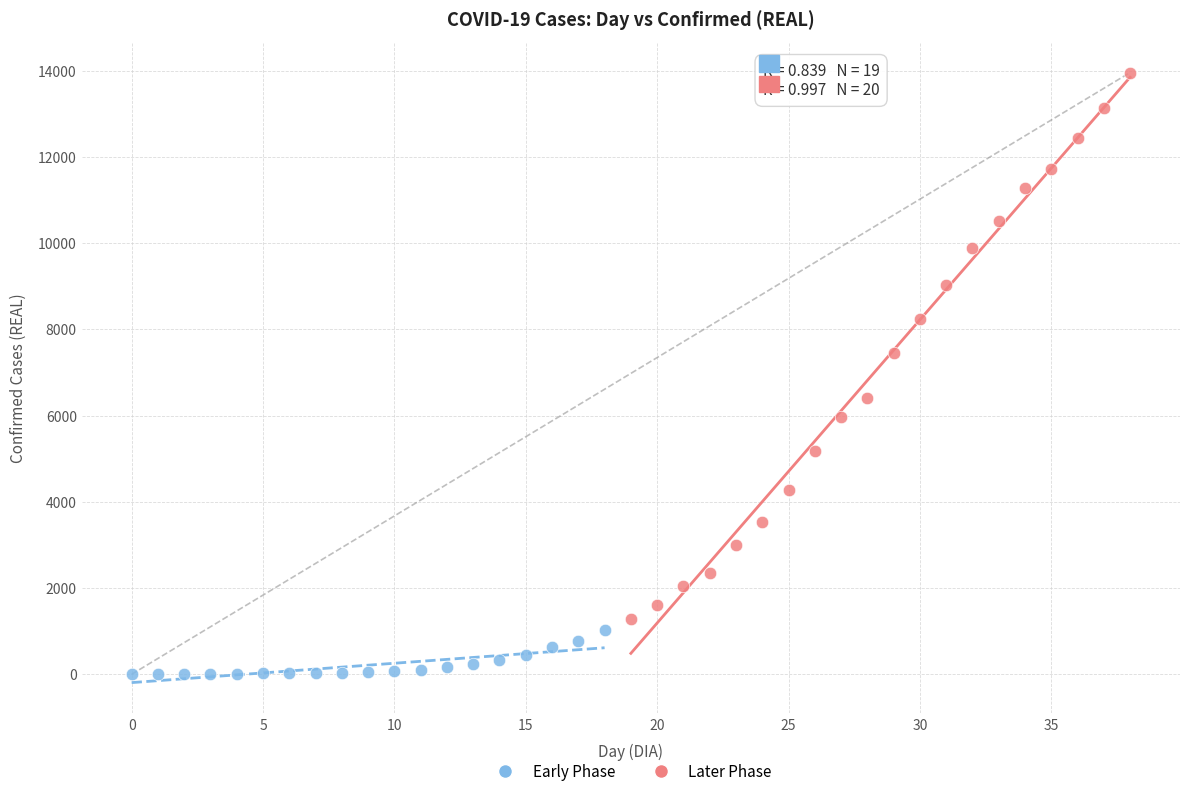

Which series contains the lowest Y value?

Early Phase